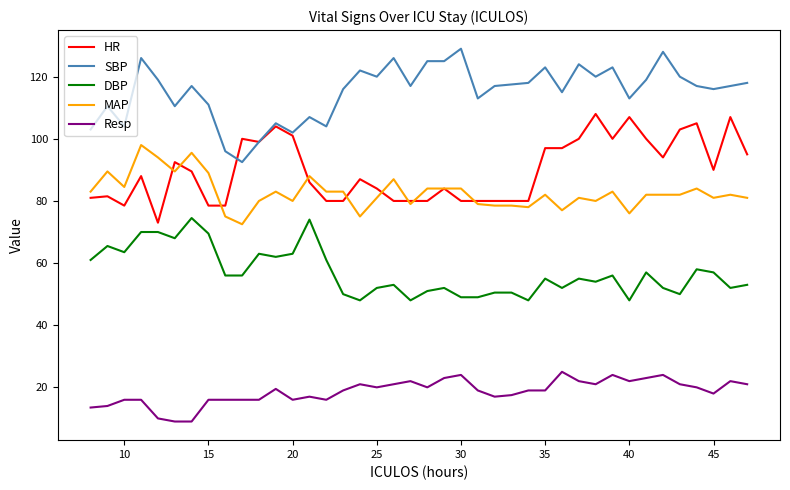

At how many categories does at least one series exceed 87?

40